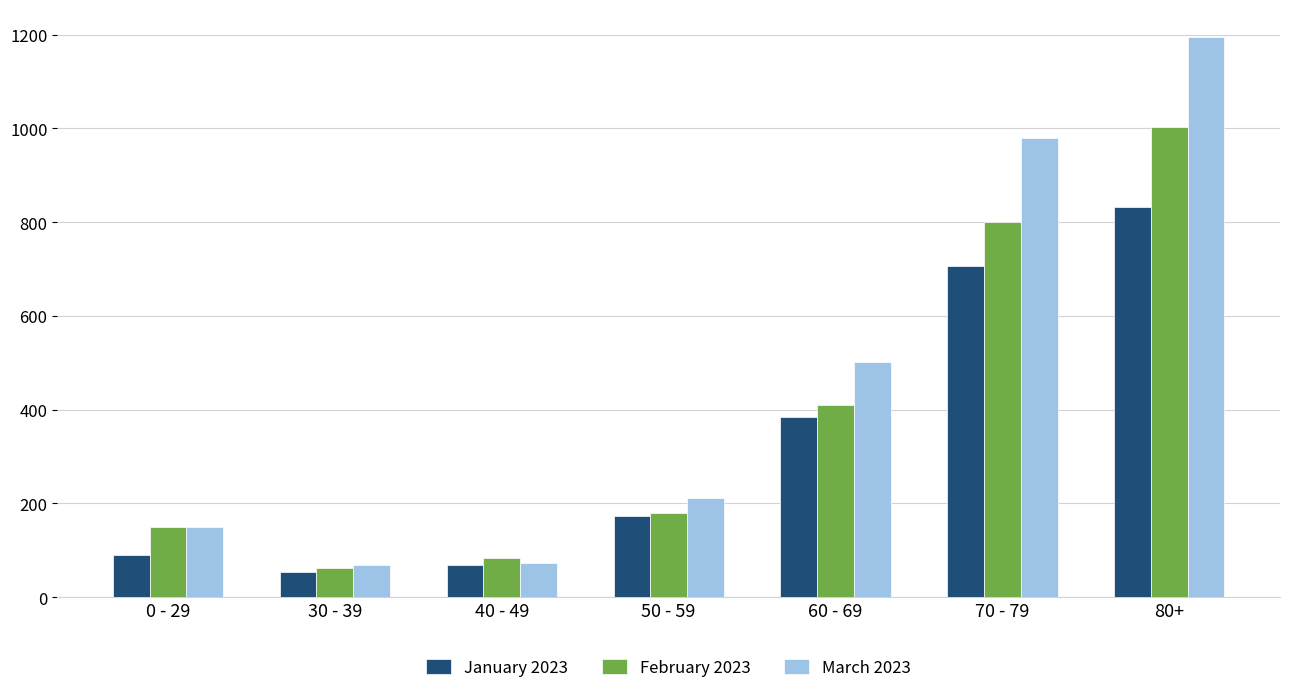

List the series in order of their overall mean, lowest first.

January 2023, February 2023, March 2023